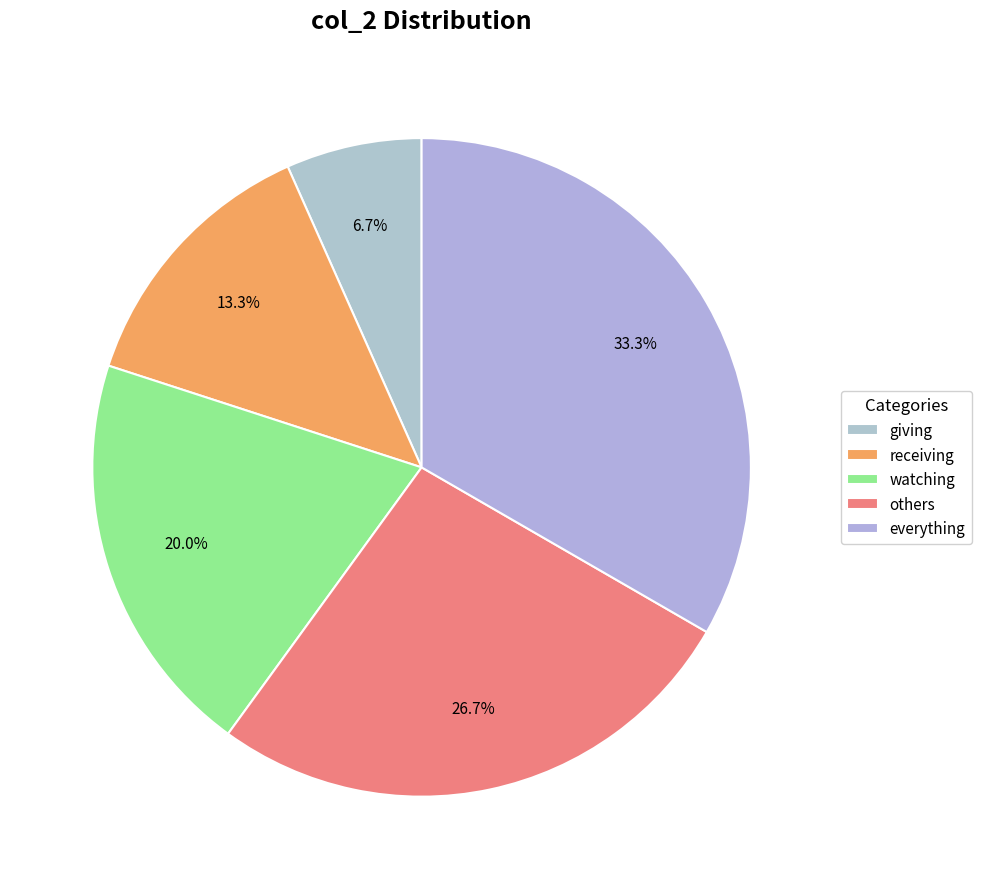

True or false: receiving accounts for 13% of the total.

True